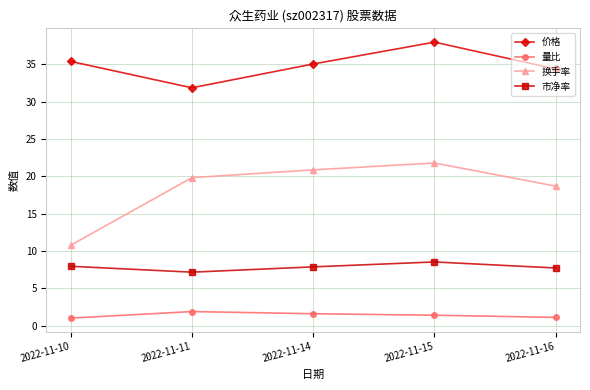

What is the value of the 换手率 point at the 5th from the left?

18.7